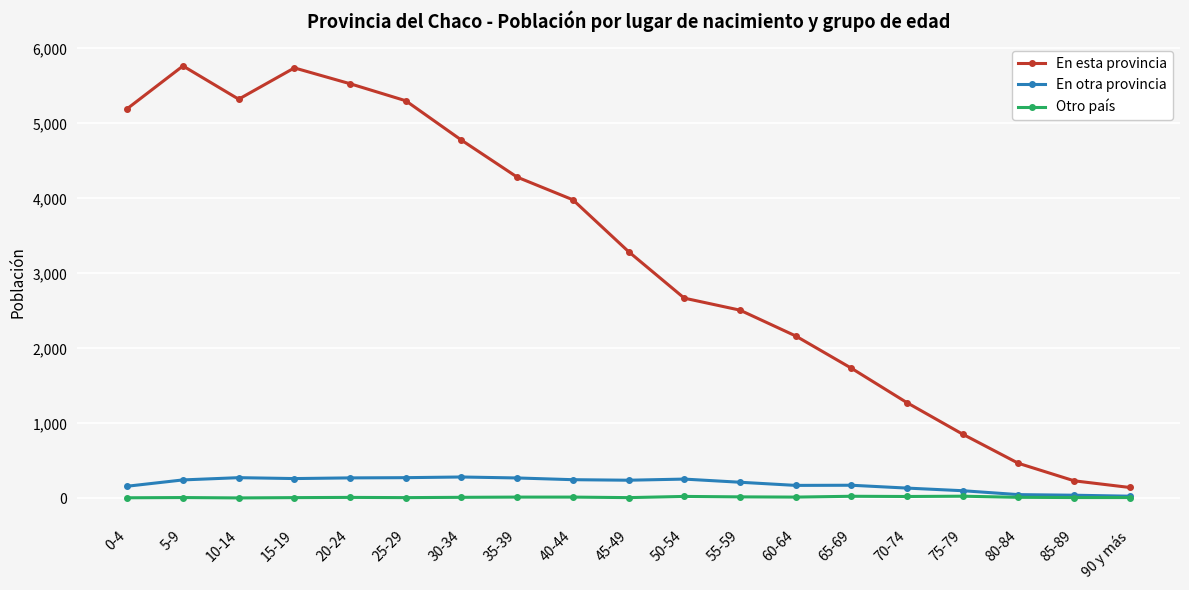

What is the value of the Otro país point at the 15th from the left?

26